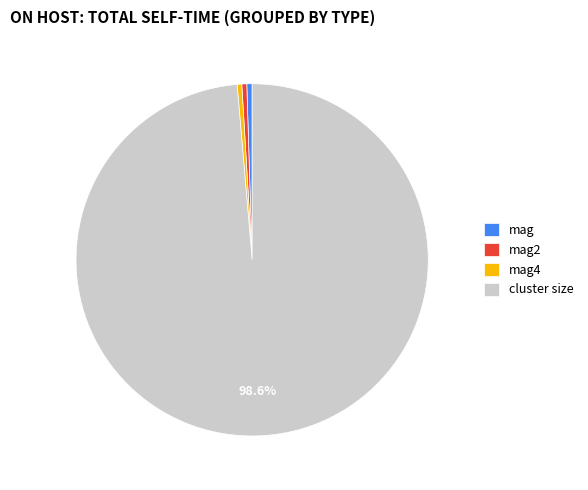

How many slices are in this pie chart?

4